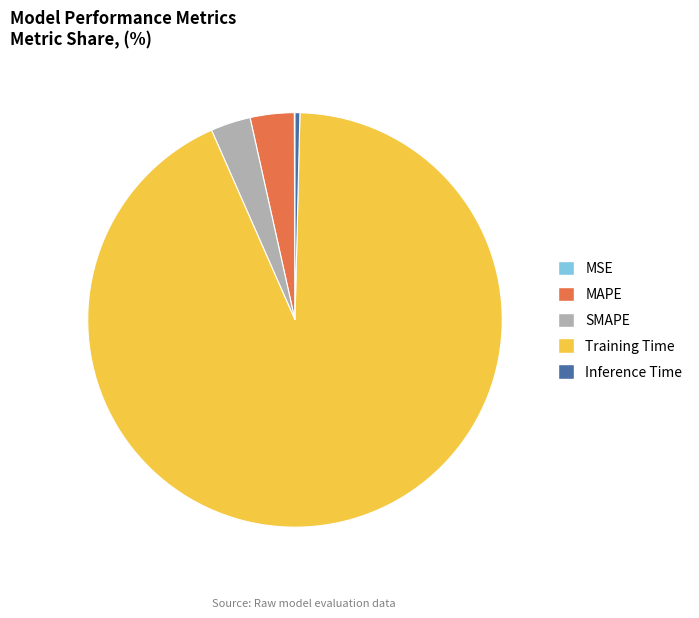

True or false: Inference Time accounts for 11% of the total.

False